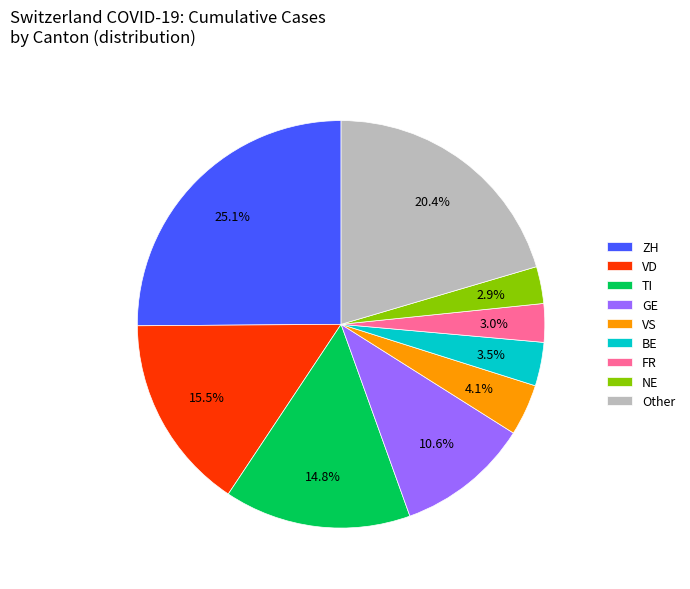

How many segments does this pie chart have?

9